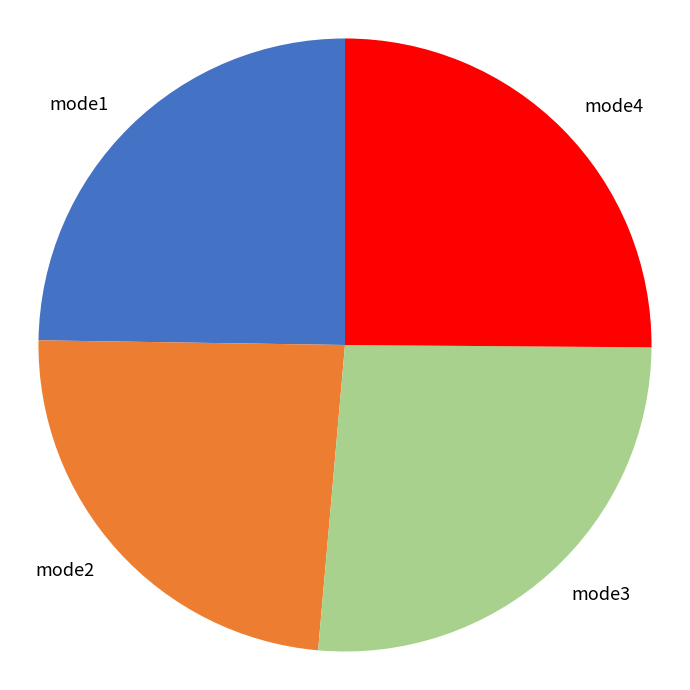

Between mode3 and mode2, which is larger?

mode3